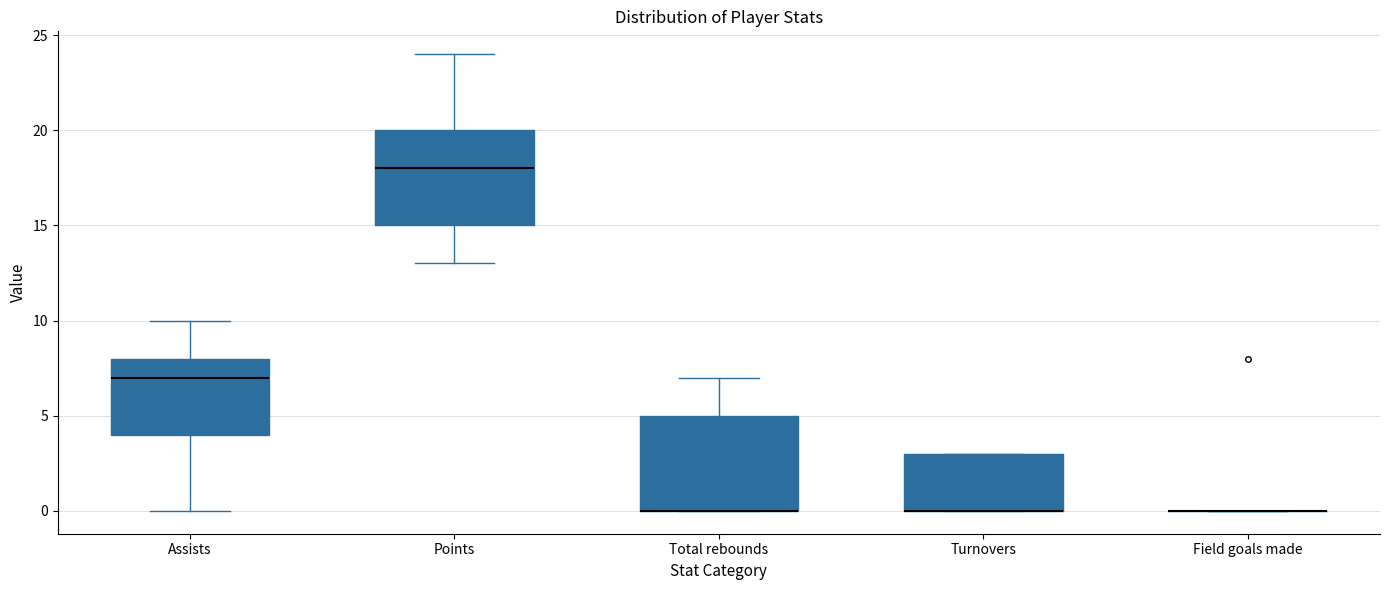

Reading left to right, transcribe this box plot: for each box, give where its median line is, the range the box spans, and where its two whiskers end, as read against the y-axis. The values are not printed on the chart, so give them approximately, as read against the axis.

Assists: median 7, box 4 to 8, whiskers 0 to 10
Points: median 18, box 15 to 20, whiskers 13 to 24
Total rebounds: median 0 (drawn on the box's lower edge), box 0 to 5, whiskers 0 to 7
Turnovers: median 0 (drawn on the box's lower edge), box 0 to 3, whiskers 0 to 3
Field goals made: box collapsed to a line at 0, whiskers 0 to 0